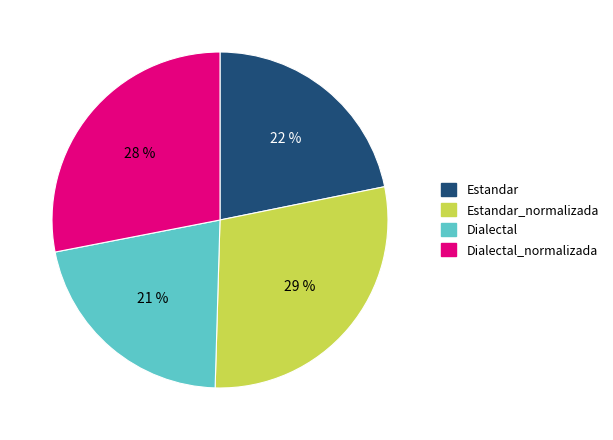

To the nearest percent, what is the average slice percentage?

25%